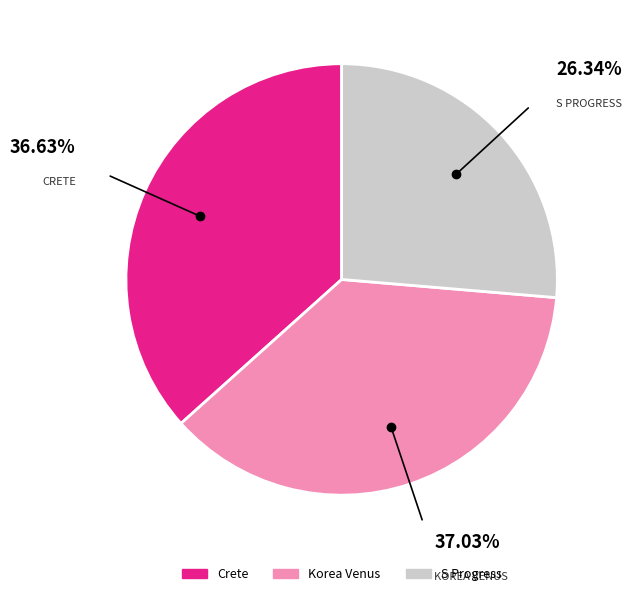

What is the smallest slice in the pie chart?

S Progress